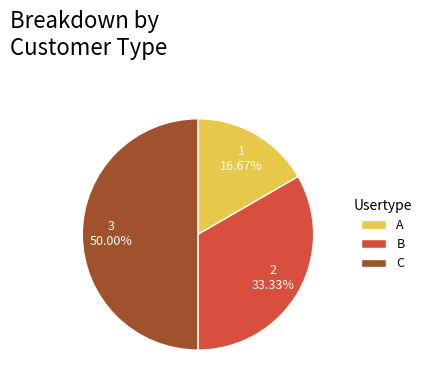

The A slice represents 17% of the pie. True or false?

True